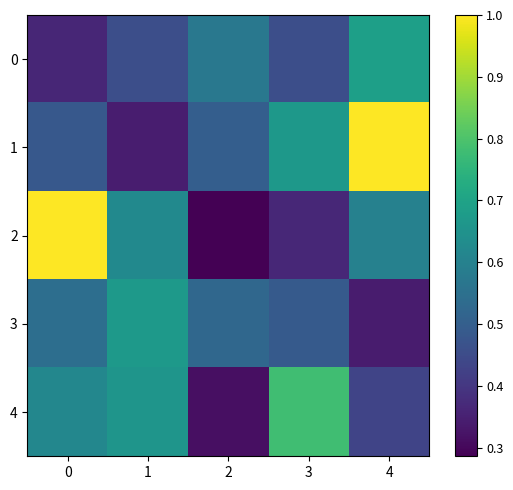

Reading right to left, transcribe all the data shown in this chart.

0: 4=0.7	3=0.5	2=0.6	1=0.5	0=0.4
1: 4=1.0	3=0.7	2=0.5	1=0.3	0=0.5
2: 4=0.6	3=0.4	2=0.3	1=0.6	0=1.0
3: 4=0.3	3=0.5	2=0.5	1=0.7	0=0.5
4: 4=0.4	3=0.8	2=0.3	1=0.7	0=0.6